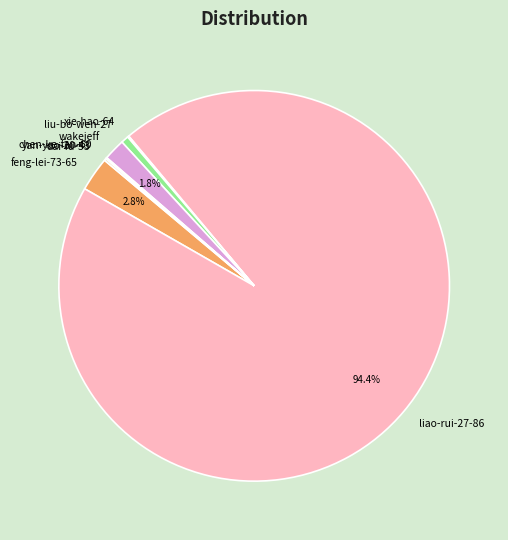

Which slice is the largest?

liao-rui-27-86